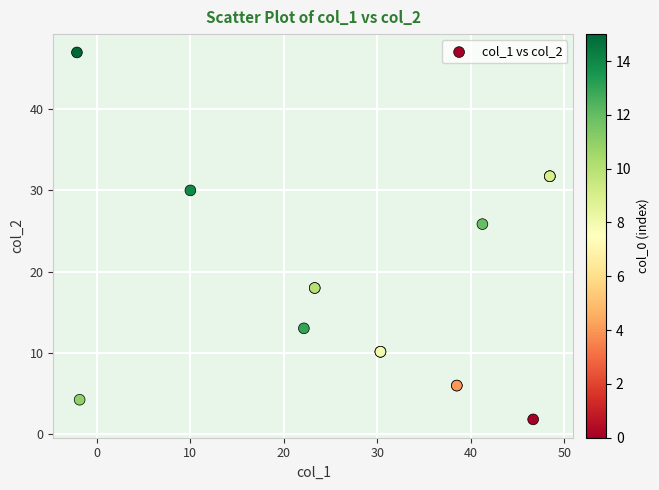

What Y value in the scatter plot is closest to 24?

25.9